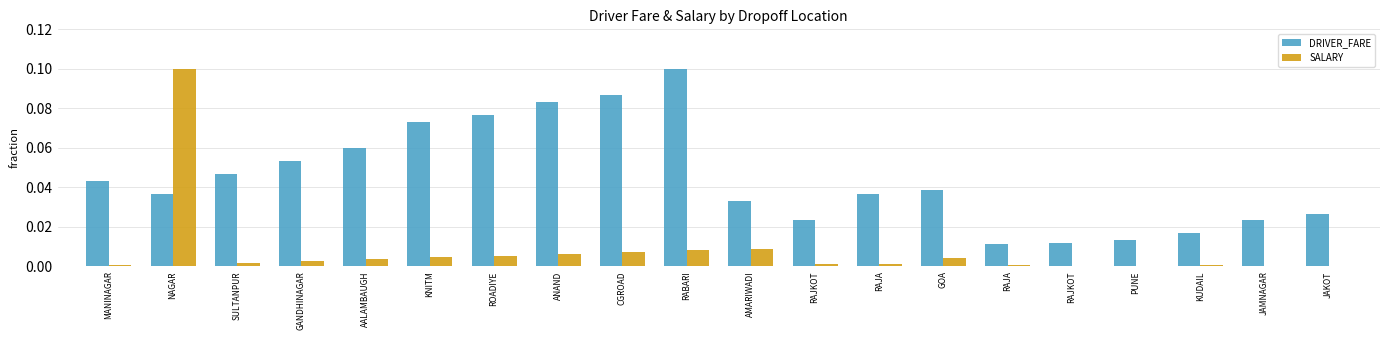

The value of DRIVER_FARE at AMARIWADI is 0.0. True or false?

False